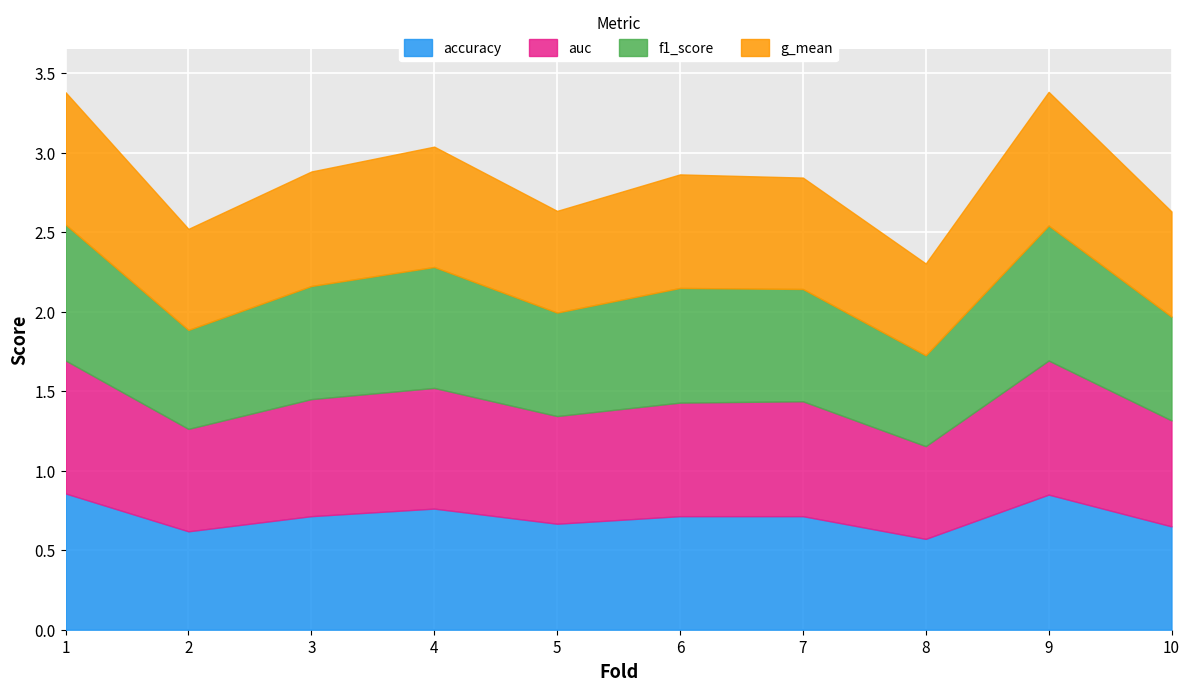

List the labels in order of accuracy value, largest first.

1, 9, 4, 3, 6, 7, 5, 10, 2, 8